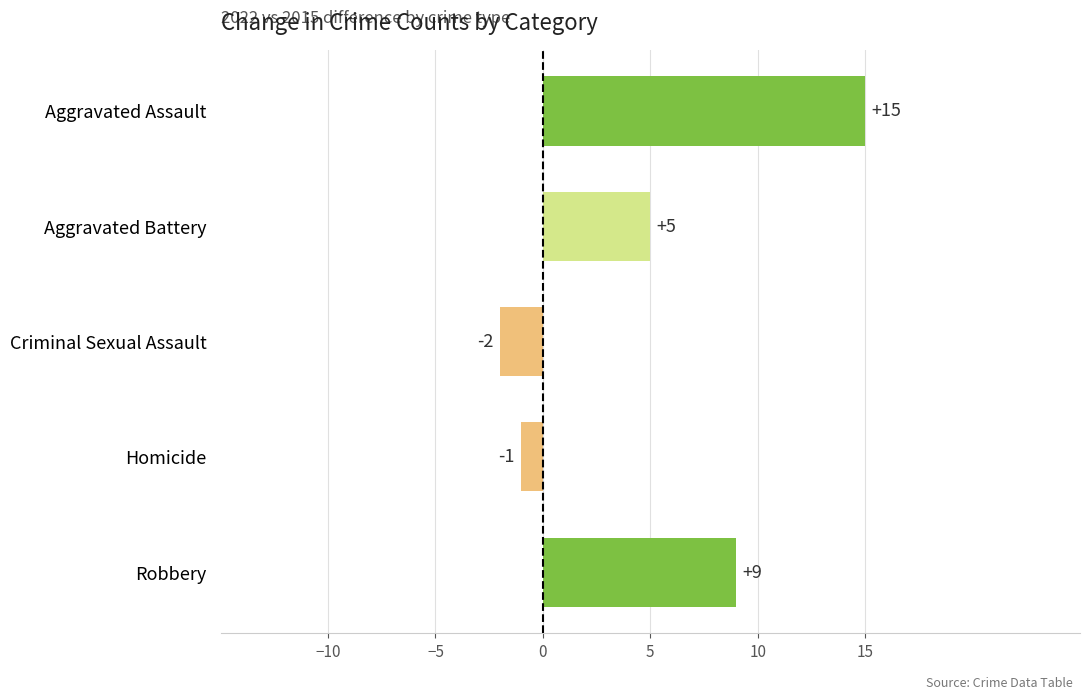

Rank the categories by value from lowest to highest.

Criminal Sexual Assault, Homicide, Aggravated Battery, Robbery, Aggravated Assault